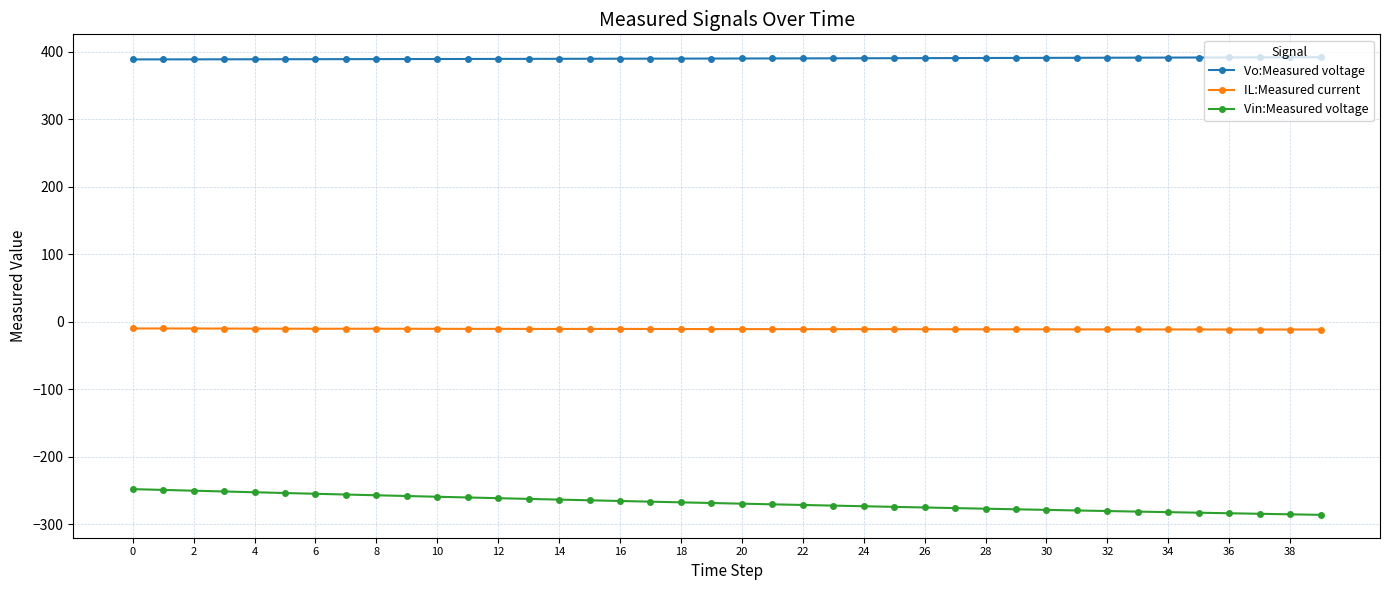

How many lines are shown in the chart?

3